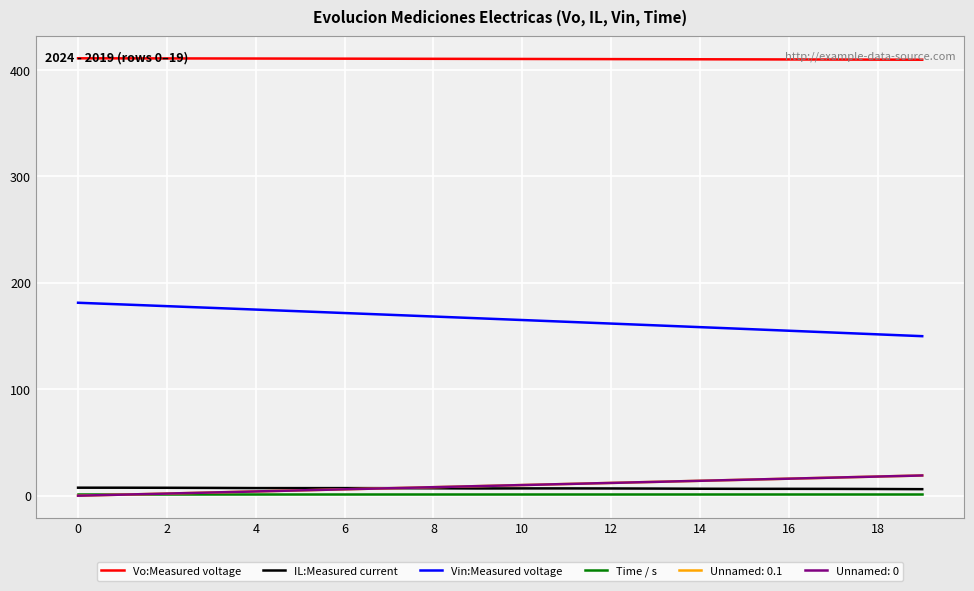

What is the value of the IL:Measured current point at the 6th from the left?

7.1